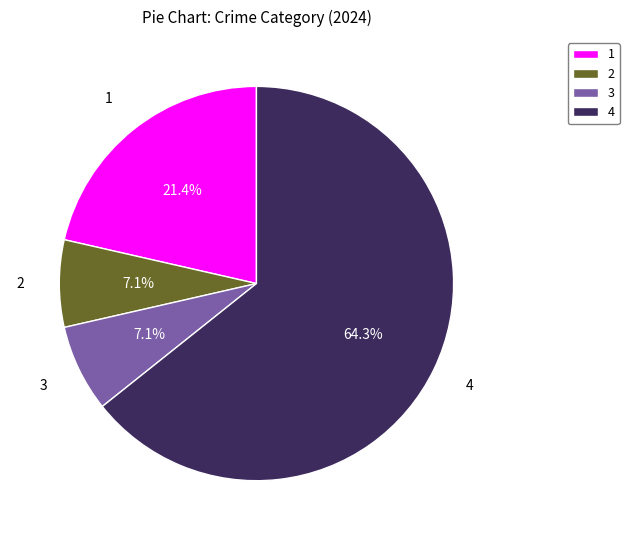

Which has a higher value, 2 or 4?

4